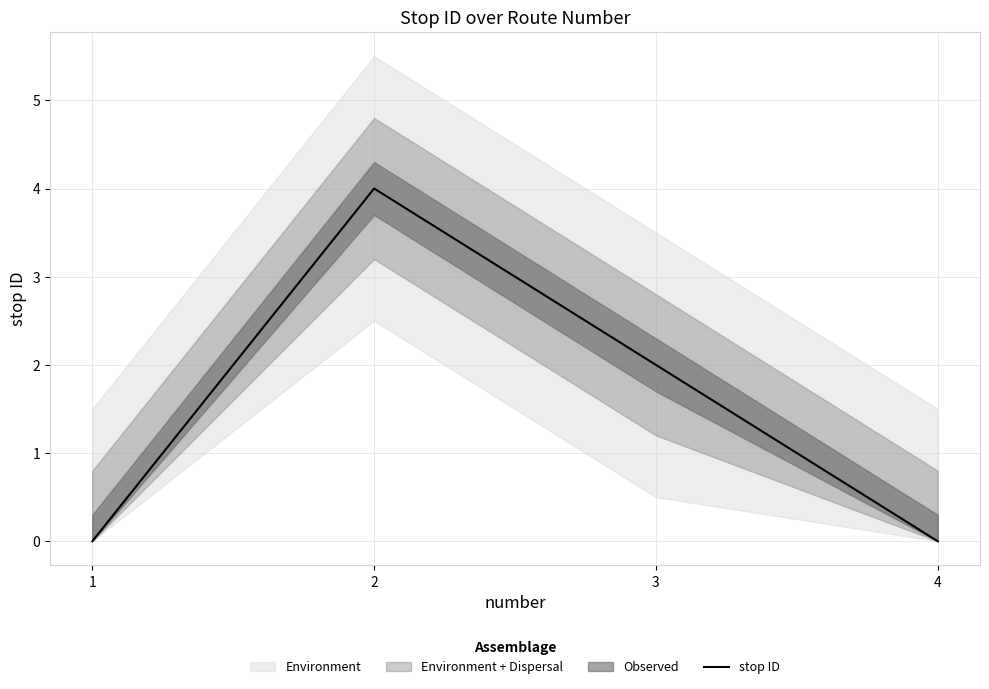

Rank the categories by value from highest to lowest.

2, 3, 1, 4